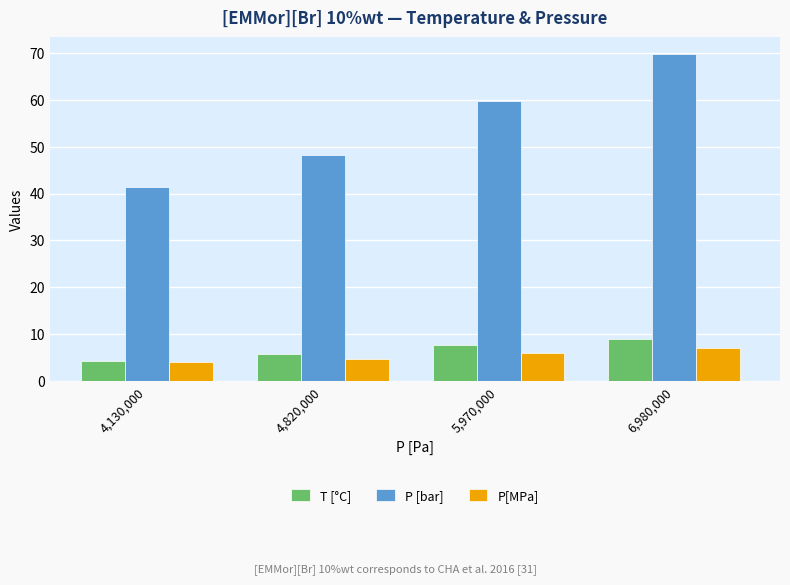

How many bars are there in total?

12